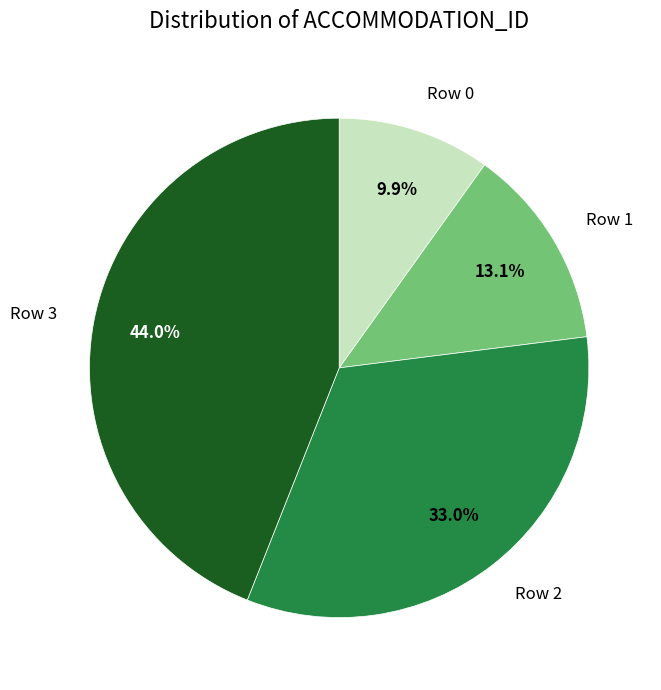

Does any single category account for the majority?

No